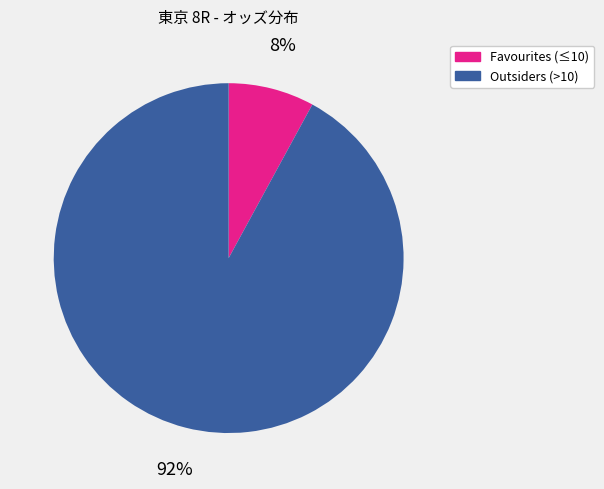

Which category has the smallest portion of the pie?

Favourites (≤10)